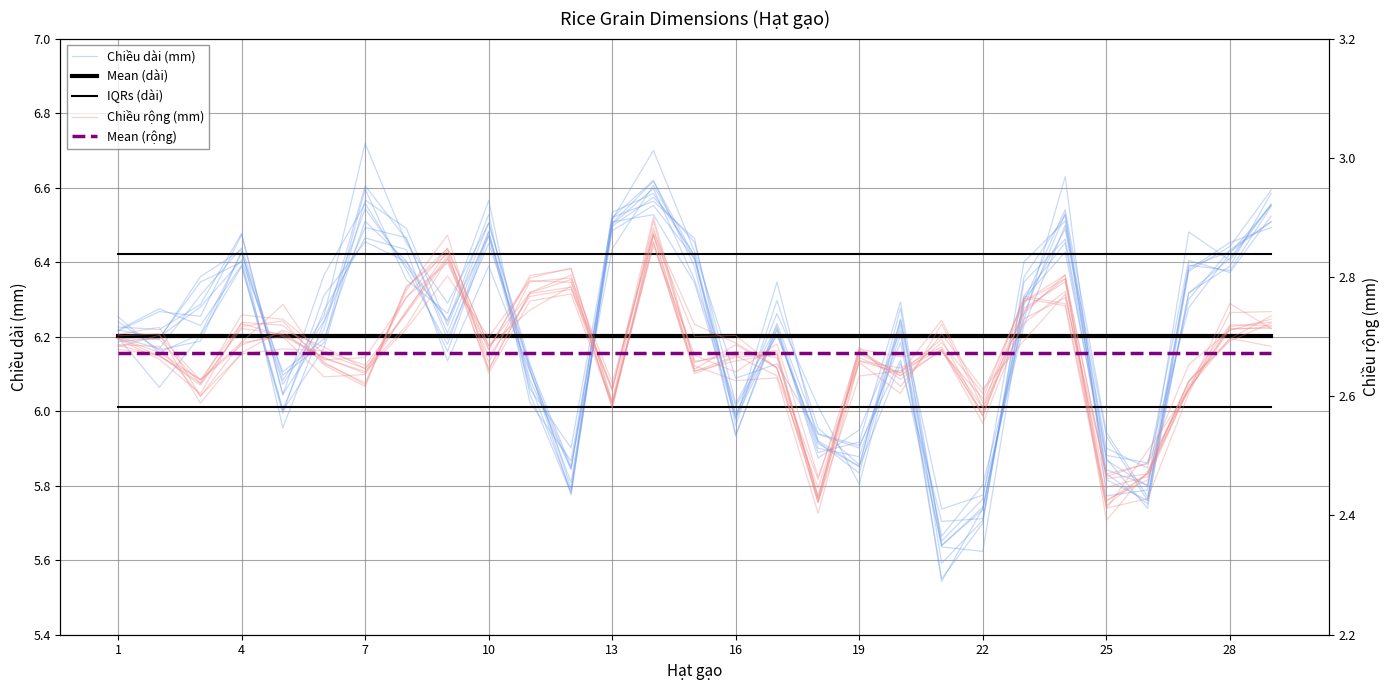

At how many categories does at least one series exceed 5?

29